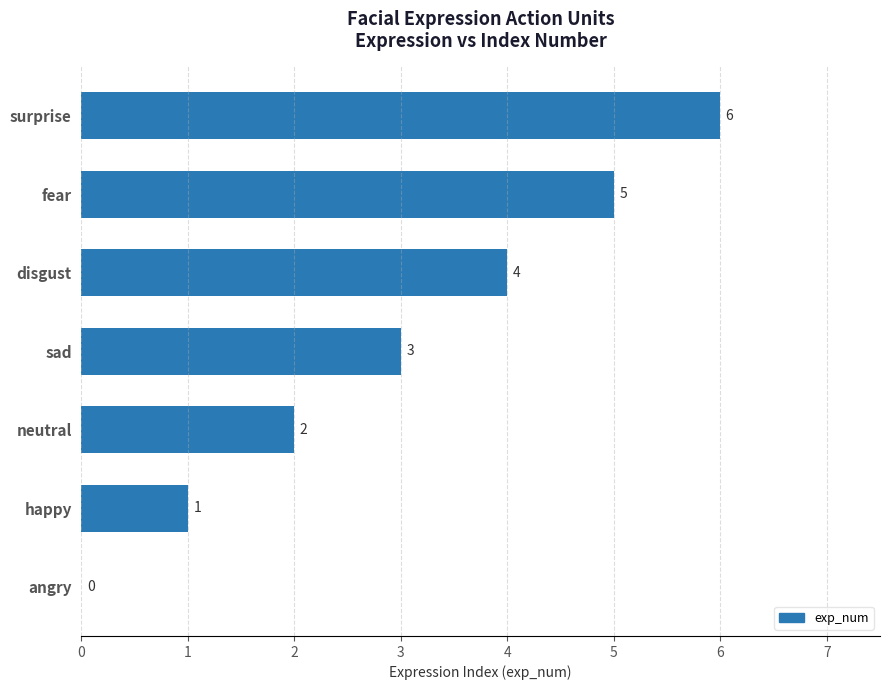

Are the bars horizontal?

Yes